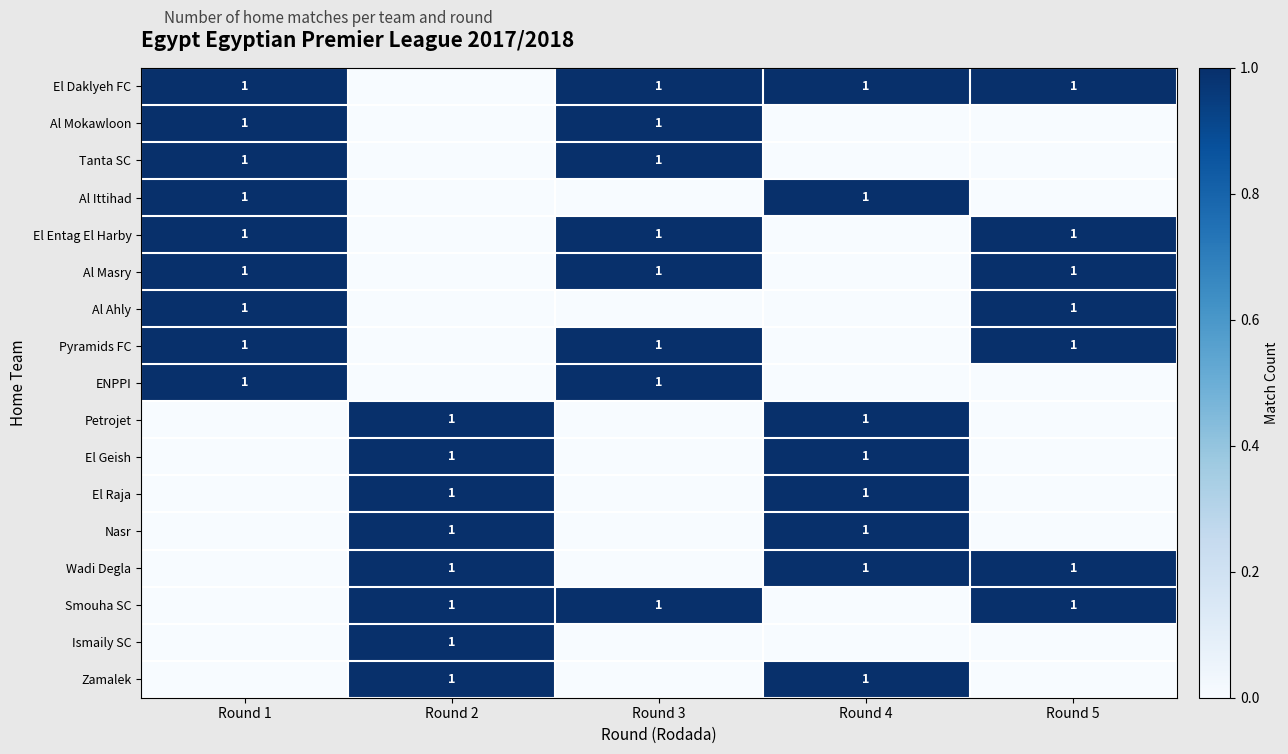

The value of El Raja at Round 2 is 1. True or false?

True